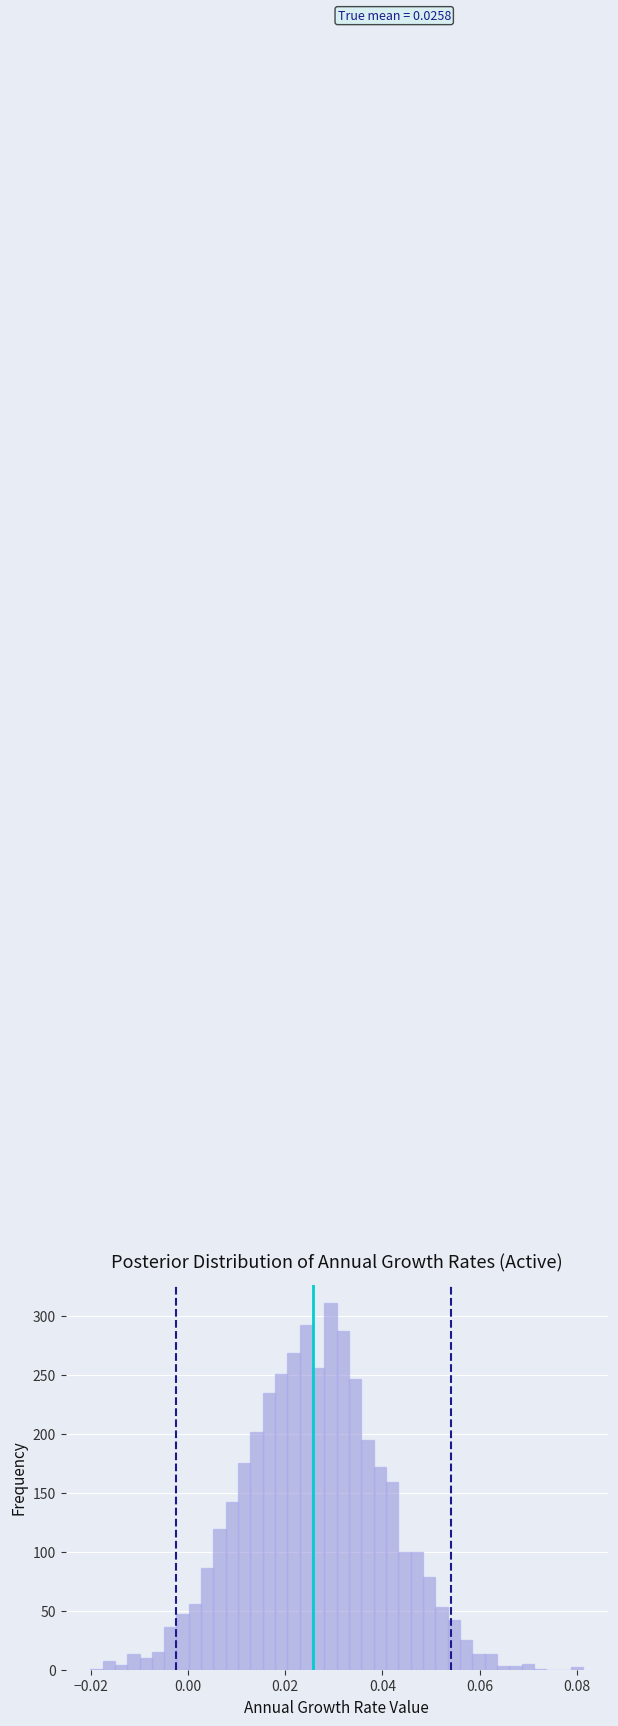

Around what value on the x-axis is the tallest bar? Give the approximate position of its centre, as read against the axis.

0.030